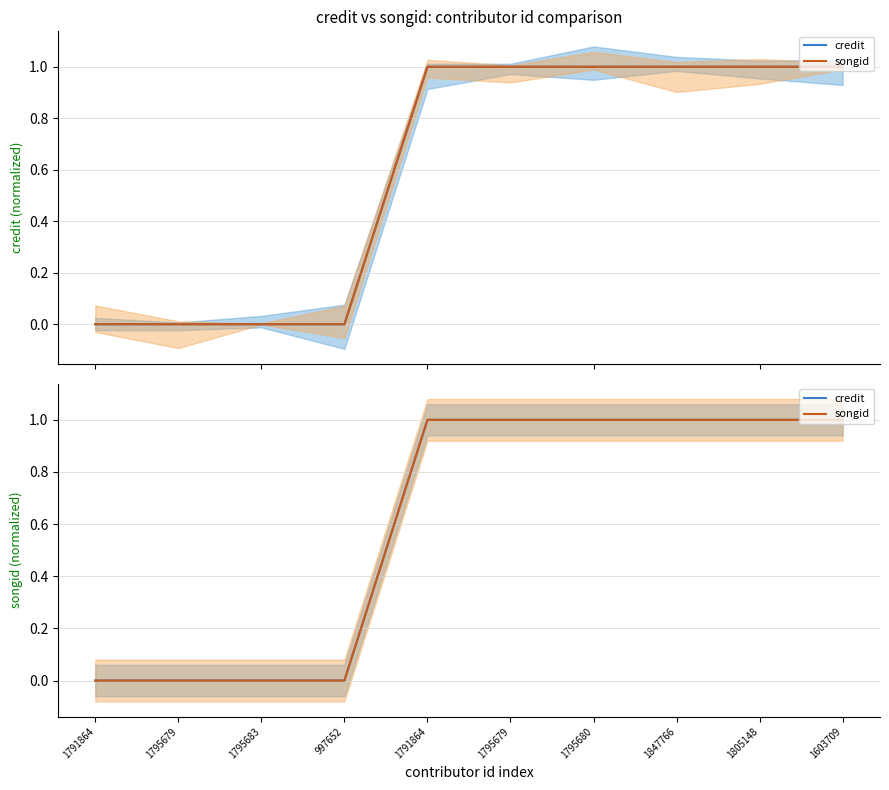

At which label does songid reach its peak?

1791864